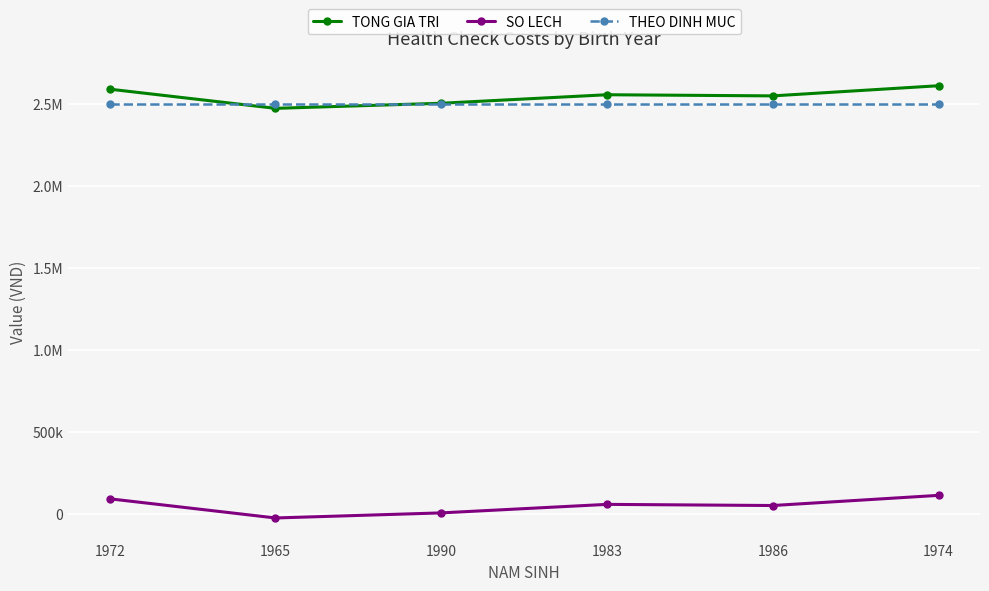

Between 1972 and 1965, which series saw the biggest shift?

TONG GIA TRI